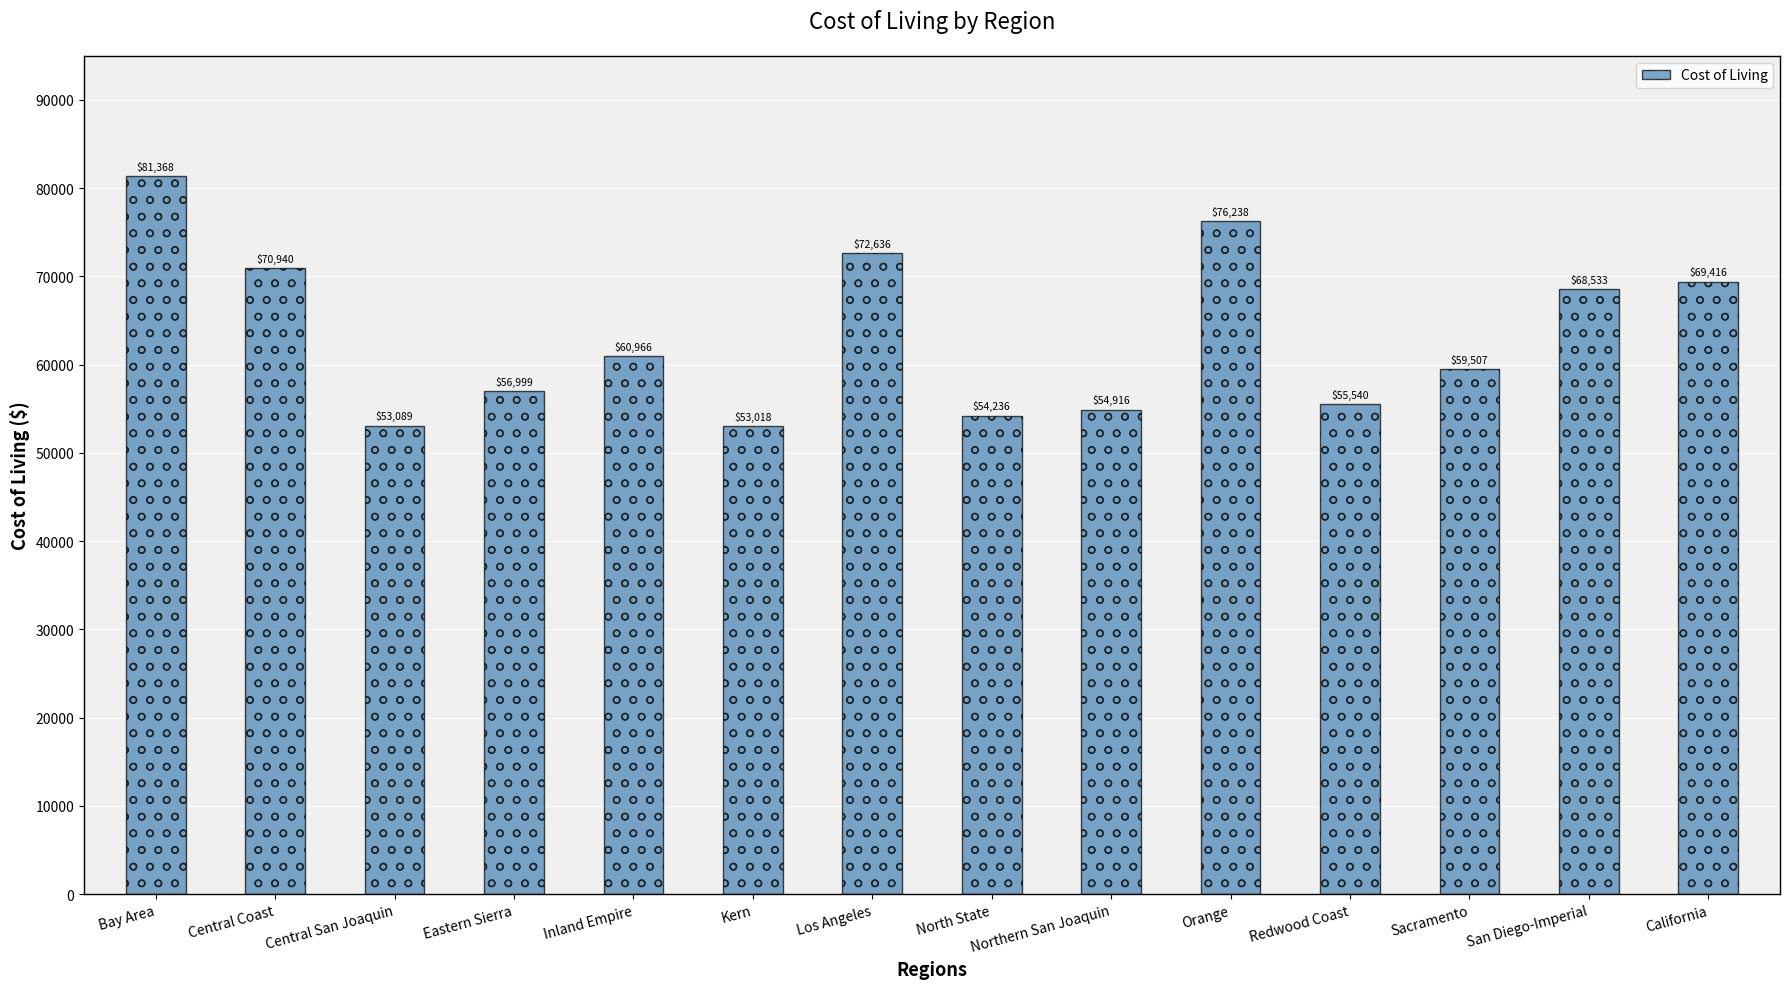

List the labels in order of value, largest first.

Bay Area, Orange, Los Angeles, Central Coast, California, San Diego-Imperial, Inland Empire, Sacramento, Eastern Sierra, Redwood Coast, Northern San Joaquin, North State, Central San Joaquin, Kern